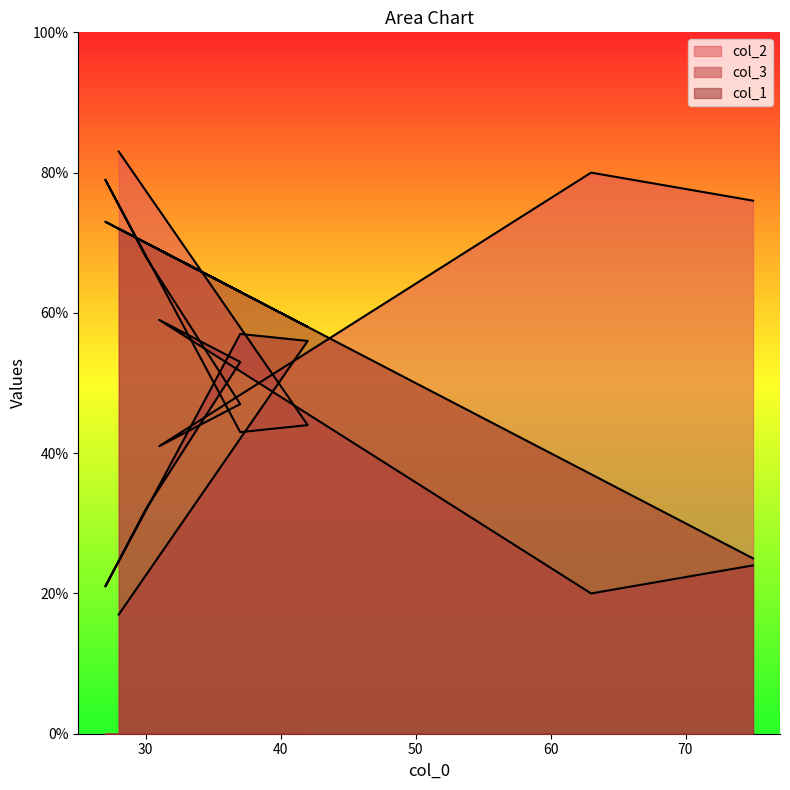

Reading left to right, transcribe all the data shown in this chart.

col_2: 28=83	42=44	37=43	27=79	30=68	37=47	31=41	63=80	75=76
col_3: 28=17	42=56	37=57	27=21	30=32	37=53	31=59	63=20	75=24
col_1: 28=72	42=58	37=63	27=73	30=70	37=63	31=69	63=37	75=25